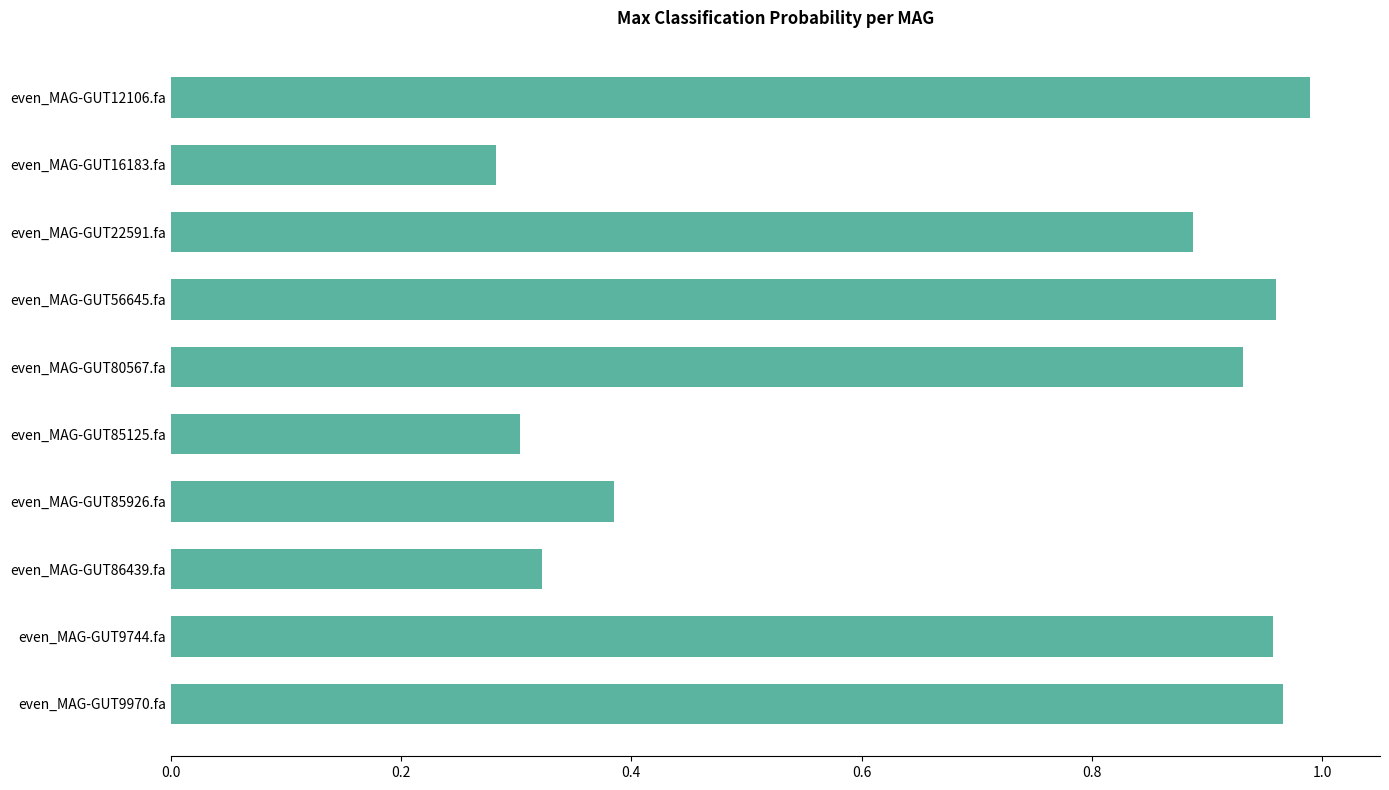

What position from the top is even_MAG-GUT12106.fa?

1